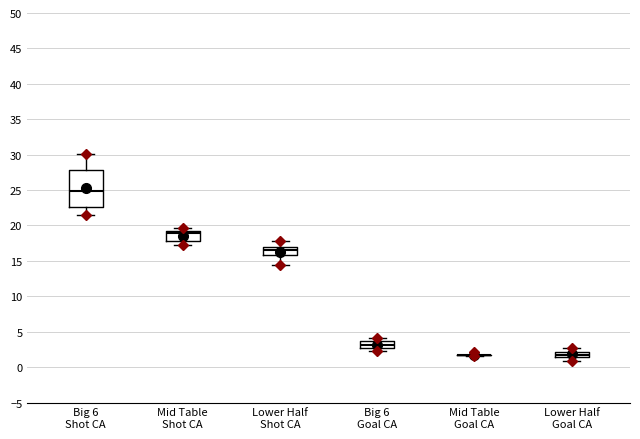

Comparing the boxes themselves (not the whiskers), which one is the tallest?

Big 6 Shot CA